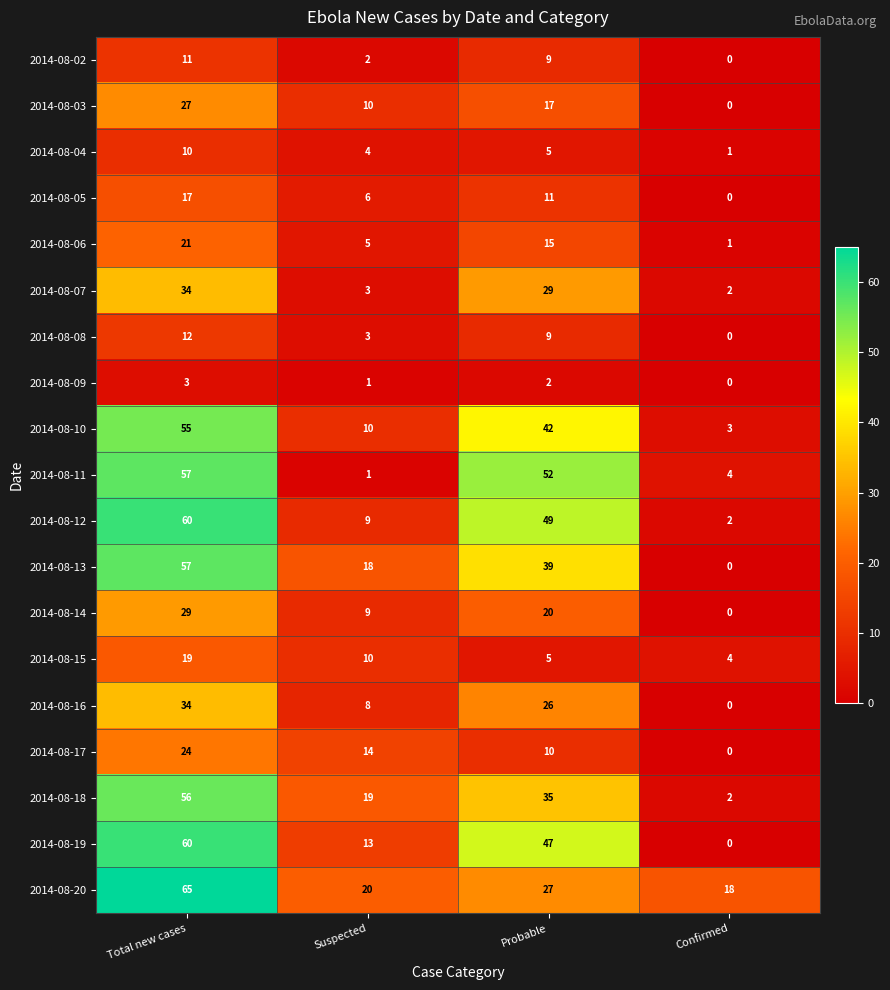

What is the difference between the highest and lowest values at Suspected?

19